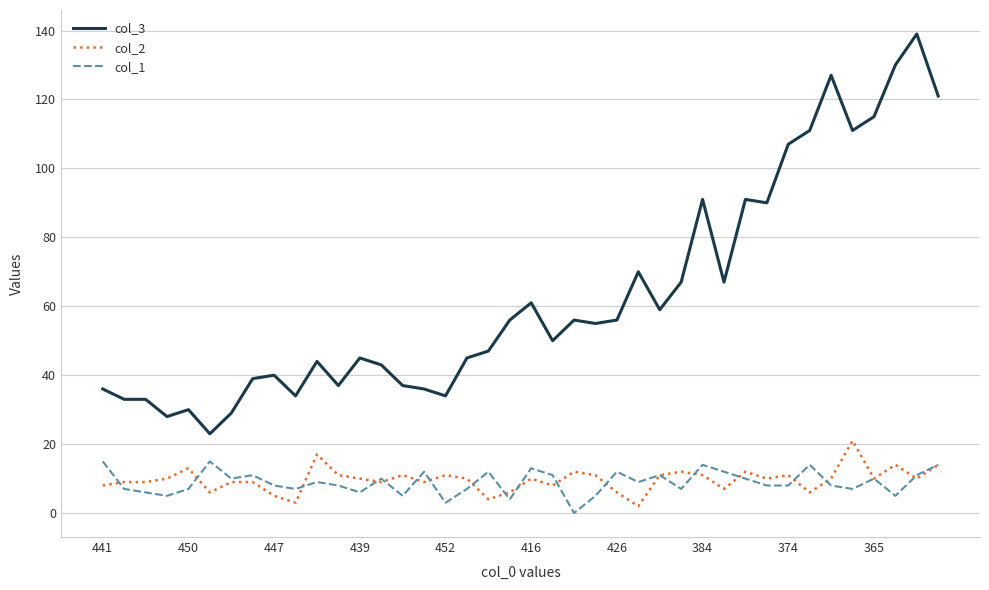

True or false: col_3 and col_1 intersect in this chart.

False